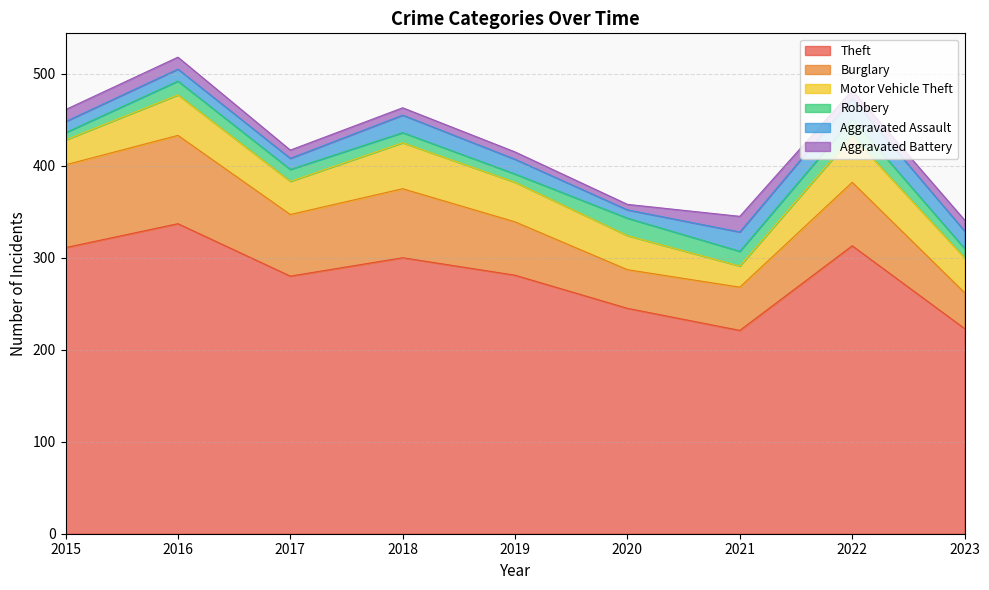

Reading right to left, transcribe all the data shown in this chart.

Theft: 2023=223	2022=313	2021=221	2020=245	2019=281	2018=300	2017=280	2016=337	2015=311
Burglary: 2023=39	2022=69	2021=47	2020=42	2019=58	2018=75	2017=67	2016=96	2015=90
Motor Vehicle Theft: 2023=38	2022=50	2021=23	2020=37	2019=43	2018=50	2017=36	2016=44	2015=27
Robbery: 2023=10	2022=19	2021=16	2020=19	2019=9	2018=11	2017=13	2016=15	2015=8
Aggravated Assault: 2023=19	2022=22	2021=21	2020=9	2019=16	2018=19	2017=12	2016=13	2015=12
Aggravated Battery: 2023=12	2022=9	2021=17	2020=6	2019=8	2018=8	2017=9	2016=13	2015=13